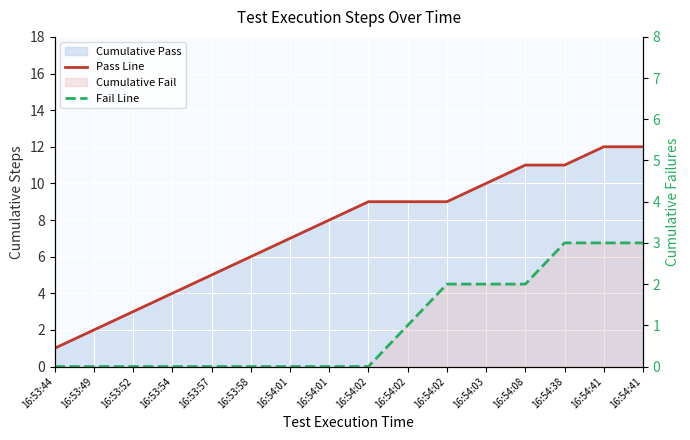

True or false: Pass Line and Fail Line intersect in this chart.

False